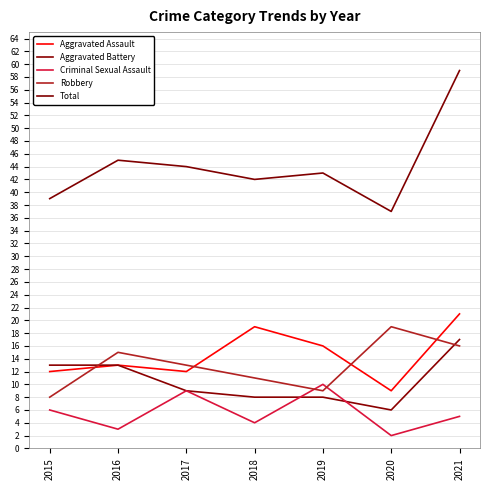

Rank the series at 2016 from lowest to highest value.

Criminal Sexual Assault, Aggravated Assault, Aggravated Battery, Robbery, Total